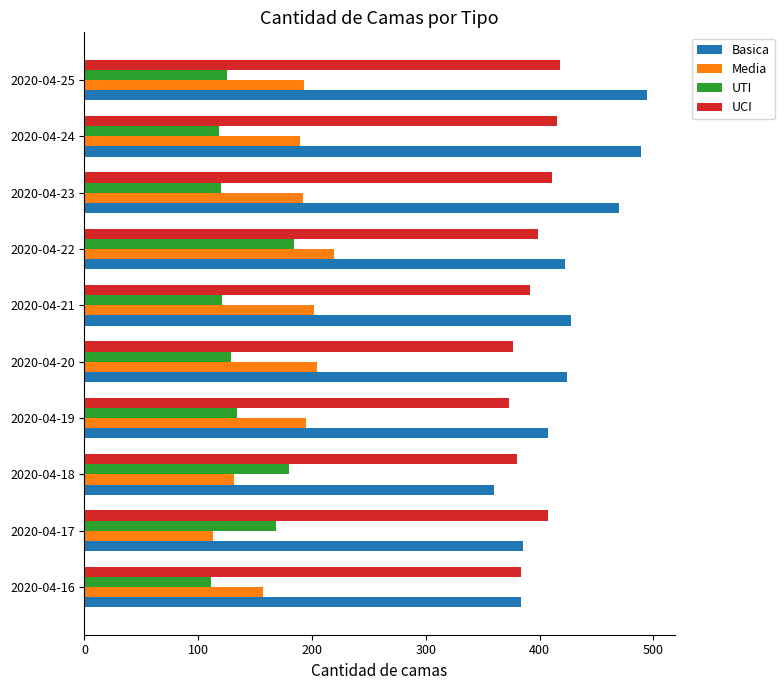

What is the lowest value of the Media series?

113